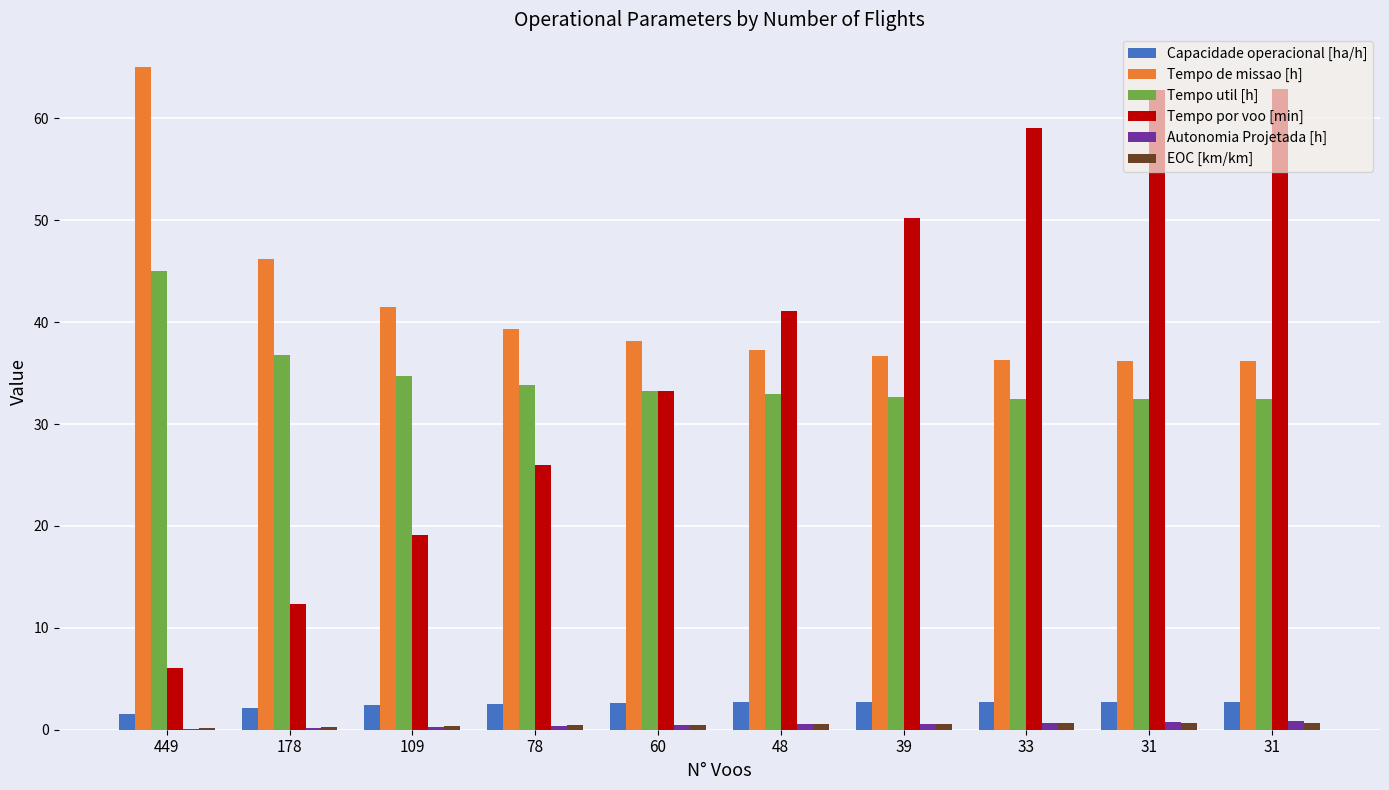

How many series are shown in this chart?

6